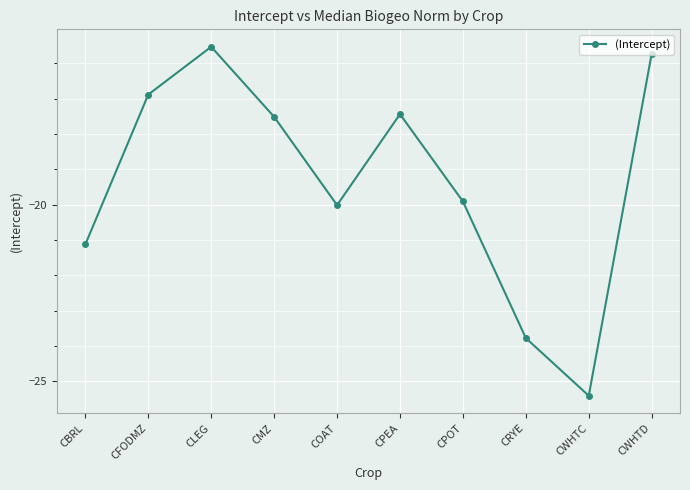

True or false: the data shows -7.7 at CLEG.

False